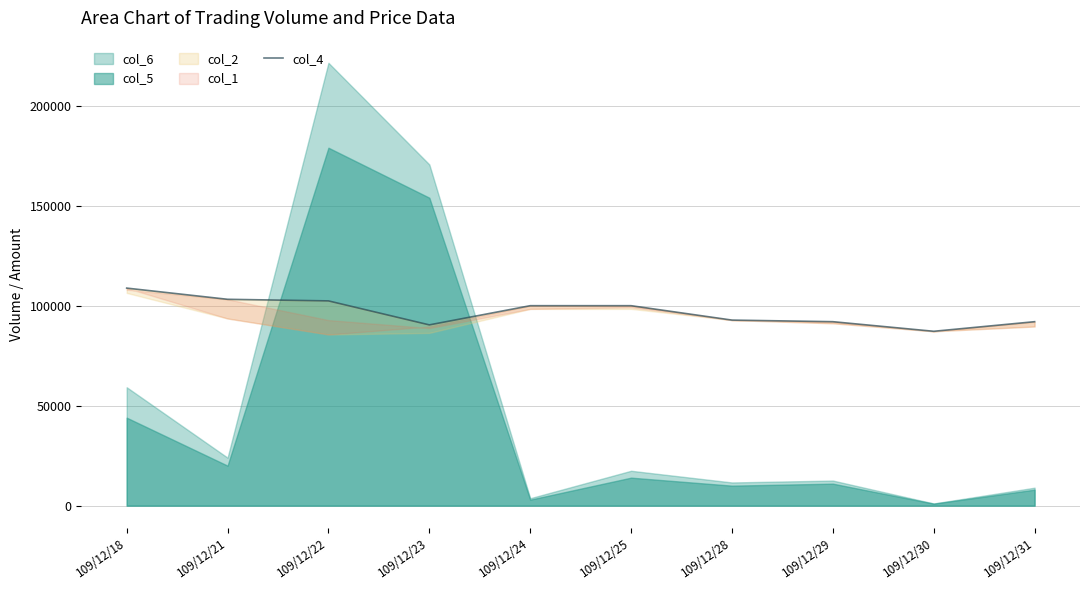

What is the value of the 1st point from the left?

108800.0